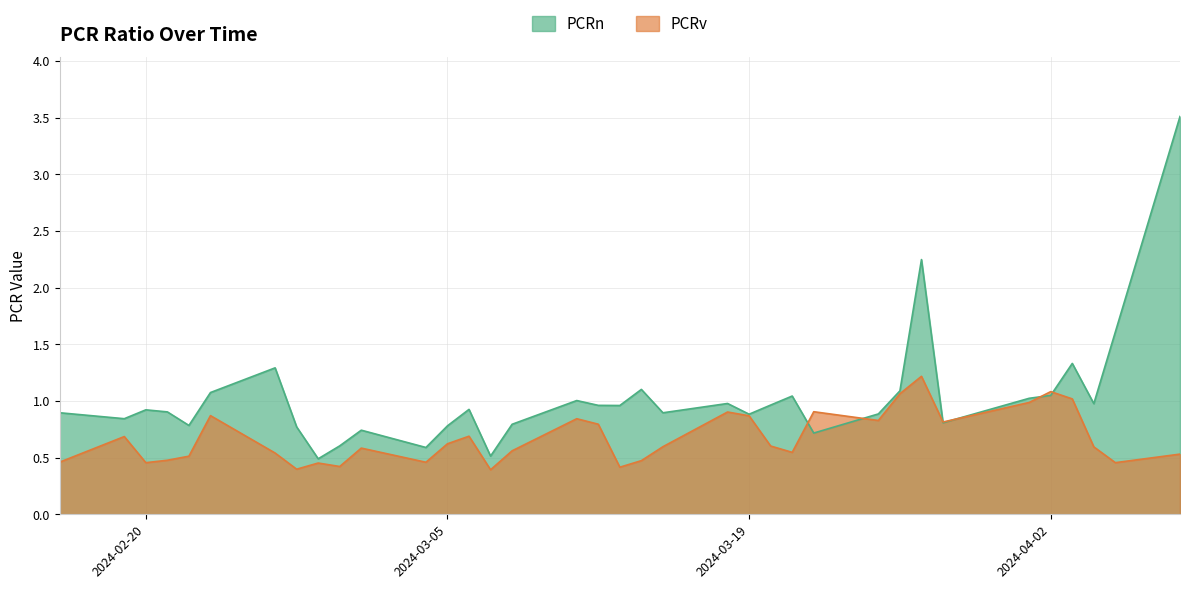

What is the label of the 1st point from the left?

2024-02-16